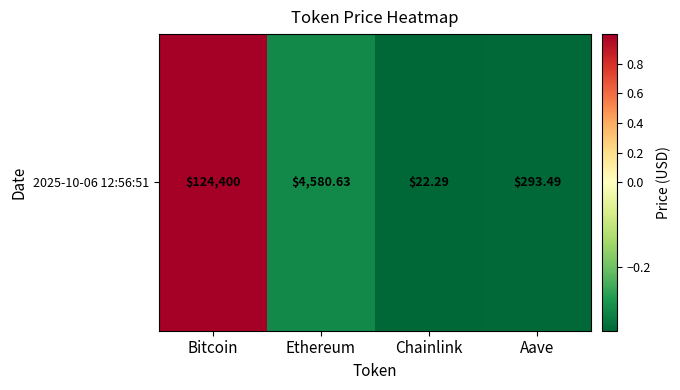

True or false: the data shows -0.4 at Chainlink.

True